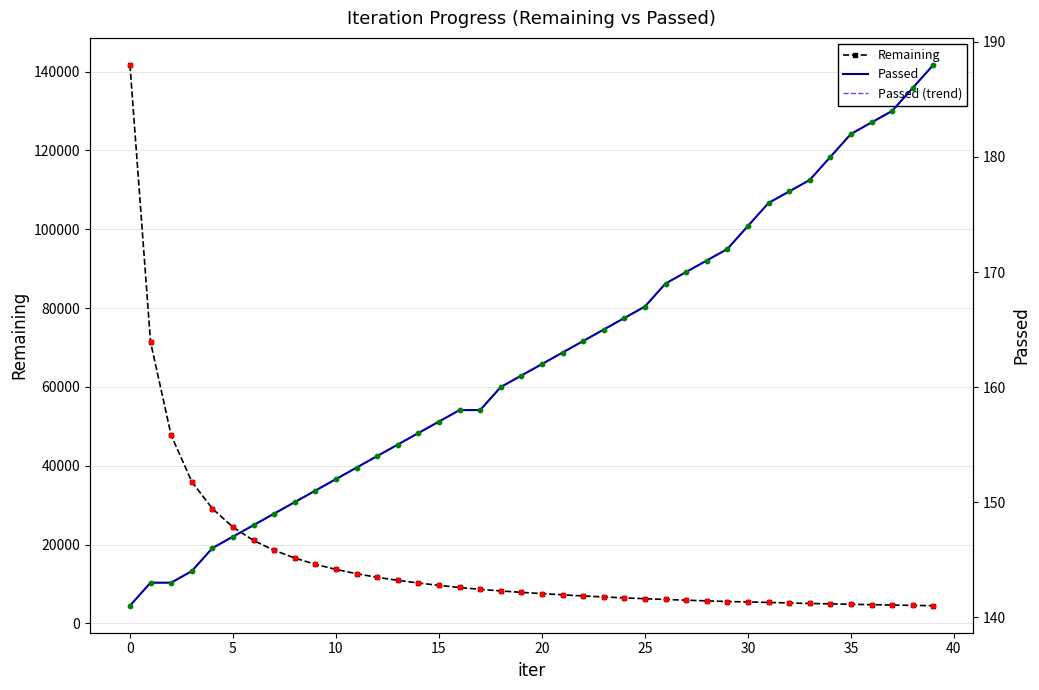

What is the lowest value of the Remaining series?

4518